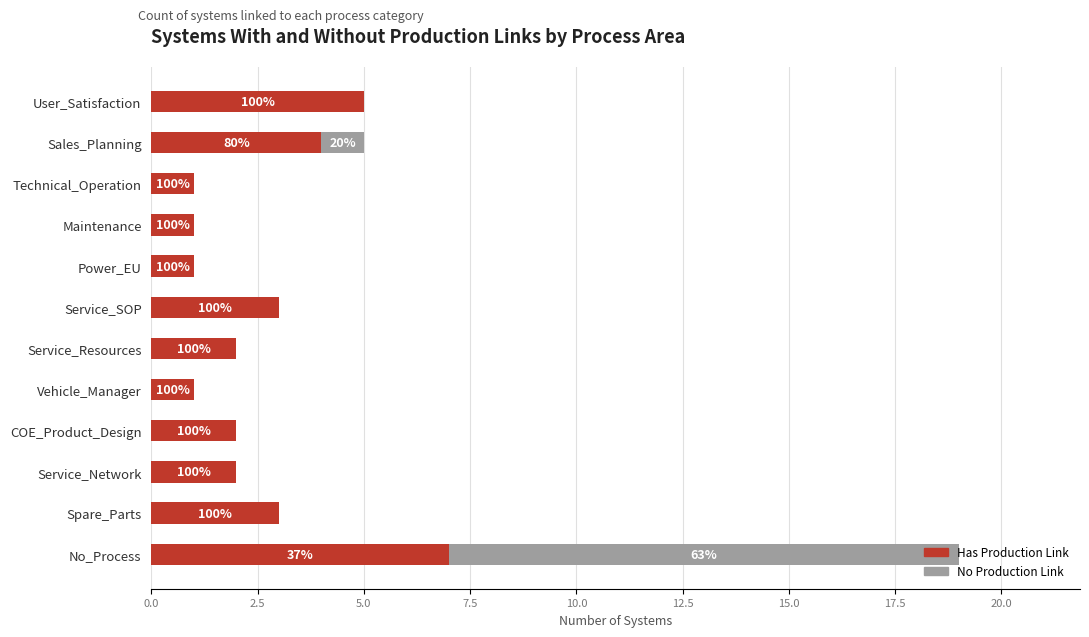

What are all the series names shown in the legend?

Has Production Link, No Production Link